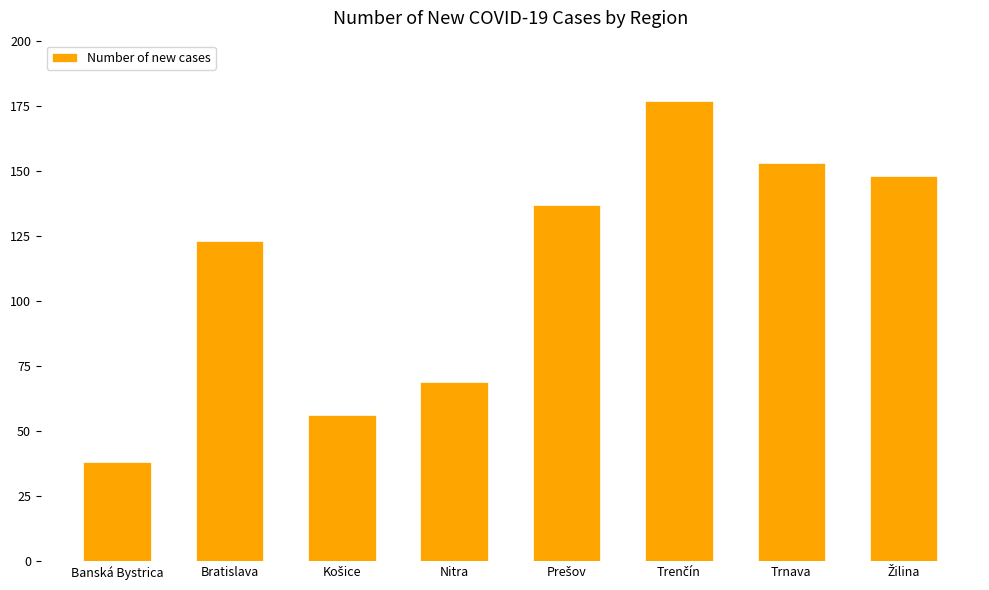

True or false: the data shows 69 at Nitra.

True